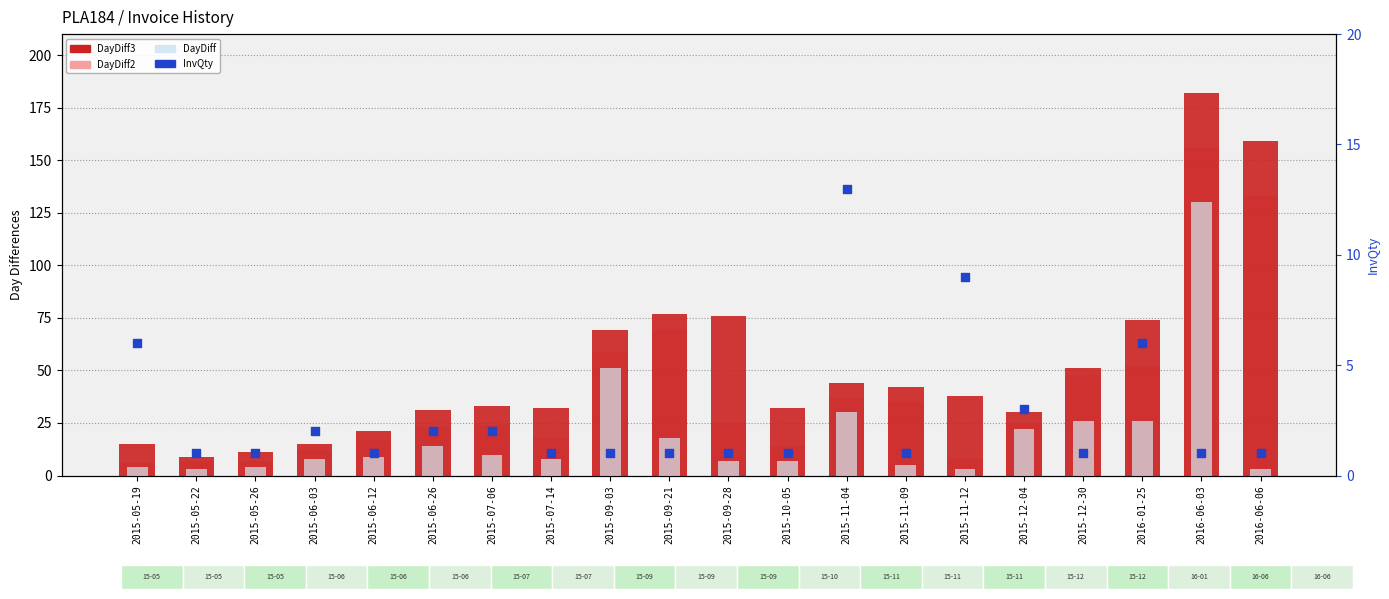

What is the total value across all series at 2015-05-26?

23